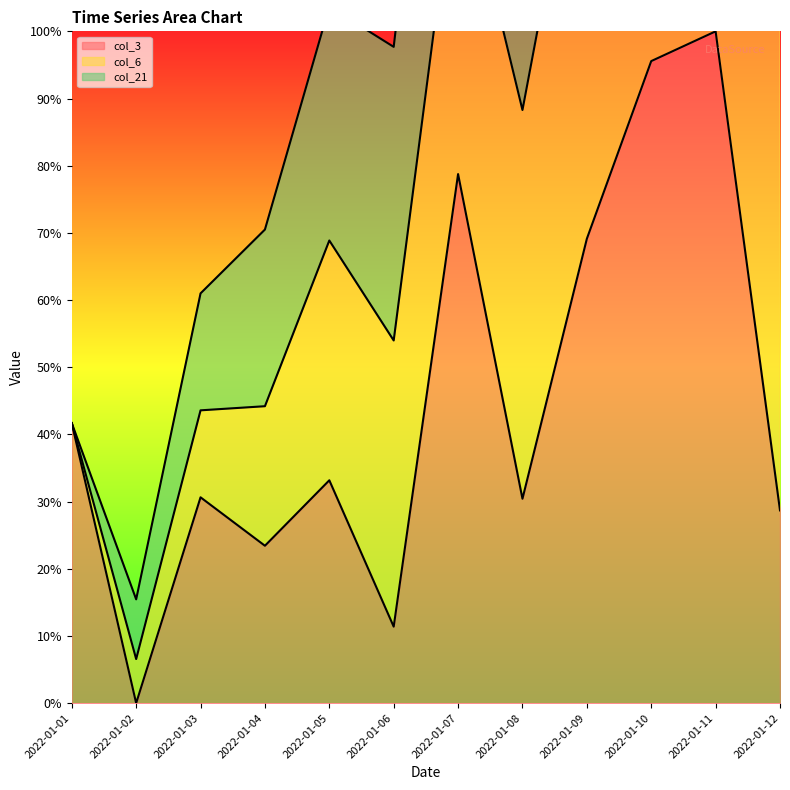

How many values in the col_3 curve series are below 33?

6